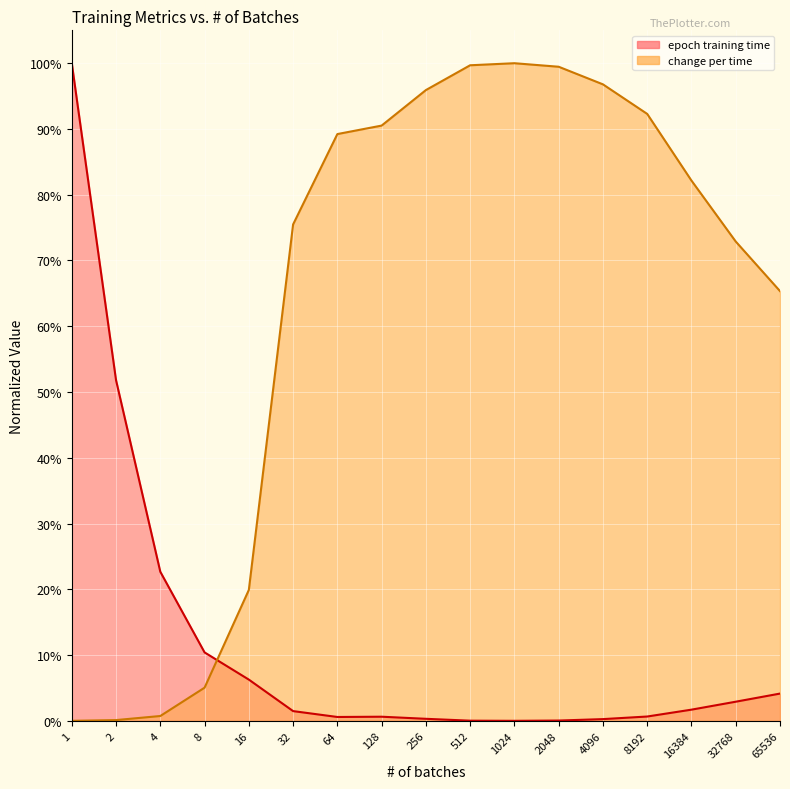

Where is the first local maximum for change per time?

1024